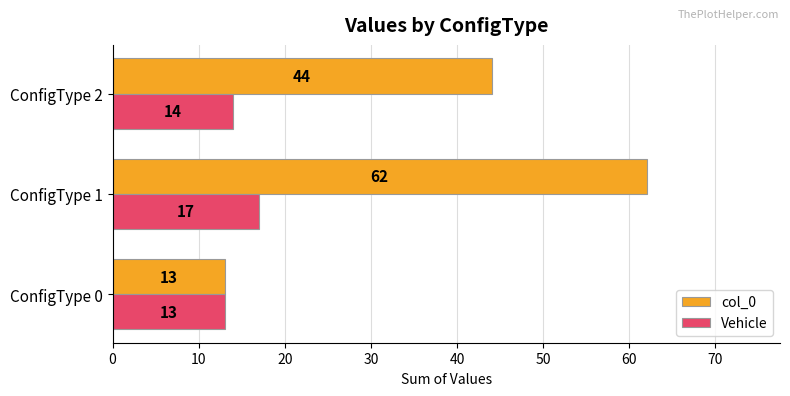

How many data points in col_0 are less than 44?

1